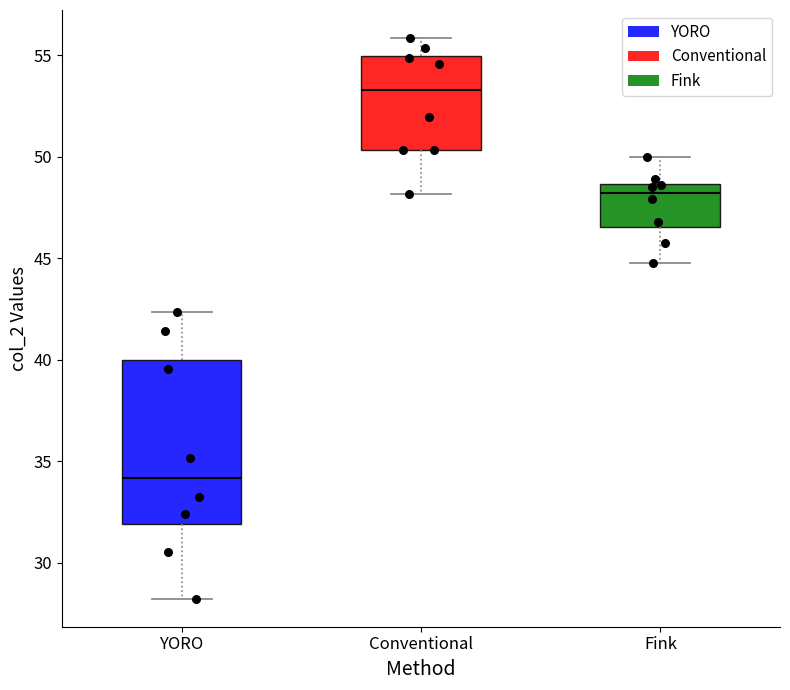

Reading left to right, transcribe this box plot: for each box, give where its median line is, the range the box spans, and where its two whiskers end, as read against the y-axis. The values are not printed on the chart, so give them approximately, as read against the axis.

YORO: median 34.0, box 32.0 to 40.0, whiskers 28.0 to 42.5
Conventional: median 53.5, box 50.5 to 55.0, whiskers 48.0 to 56.0
Fink: median 48.0, box 46.5 to 48.5, whiskers 45.0 to 50.0